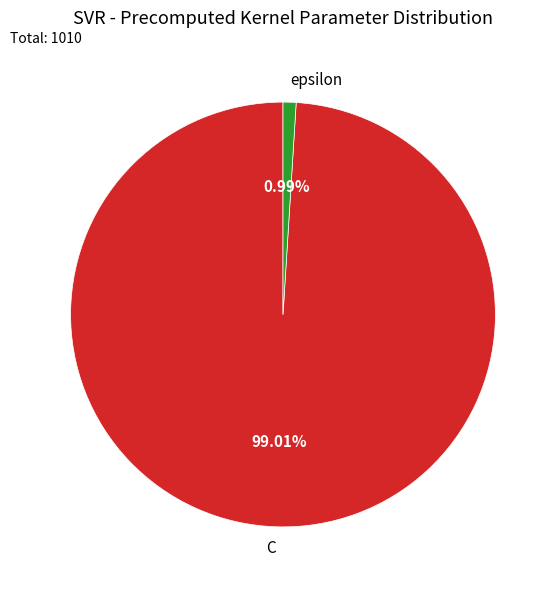

Rank the categories by value from lowest to highest.

epsilon, C